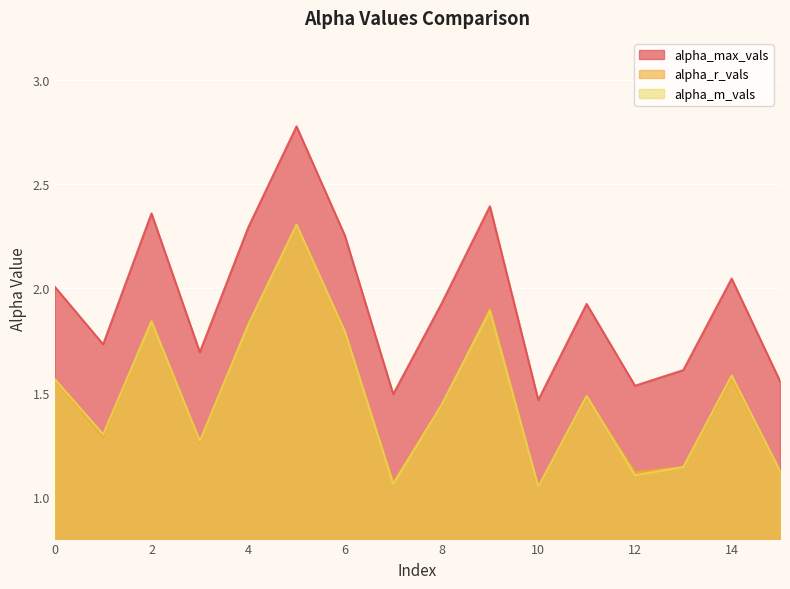

Reading right to left, what are all the values shown in this chart?

alpha_max_vals: 1.6	2.0	1.6	1.5	1.9	1.5	2.4	1.9	1.5	2.3	2.8	2.3	1.7	2.4	1.7	2.0
alpha_r_vals: 1.1	1.6	1.1	1.1	1.5	1.0	1.9	1.4	1.1	1.8	2.3	1.8	1.3	1.8	1.3	1.6
alpha_m_vals: 1.1	1.6	1.1	1.1	1.5	1.0	1.9	1.4	1.1	1.8	2.3	1.8	1.3	1.8	1.3	1.6